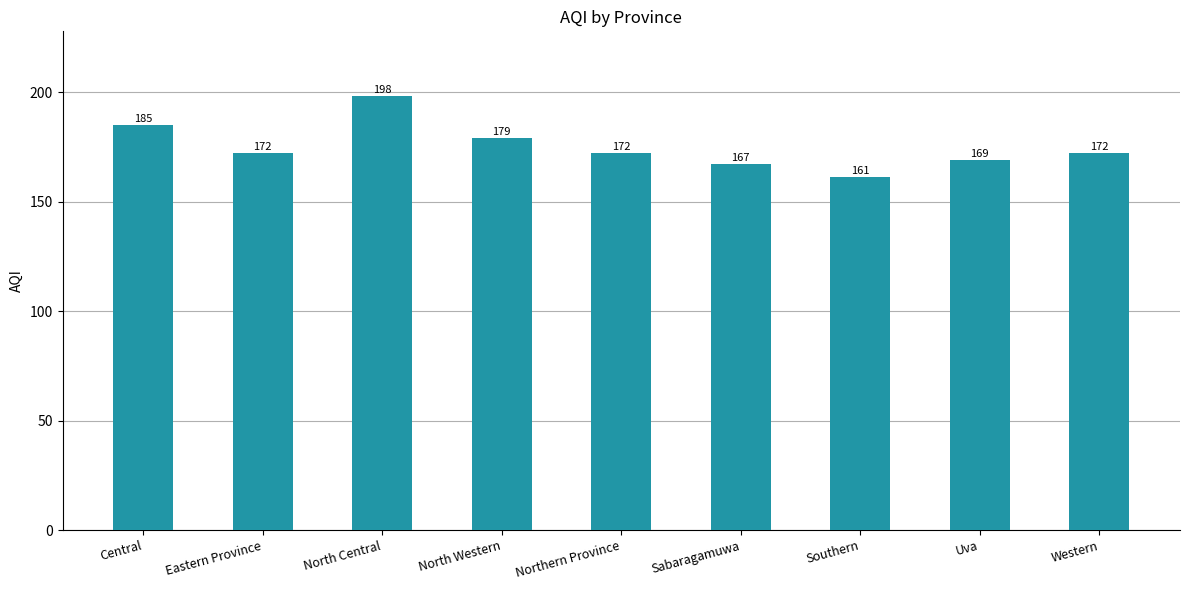

What is the change in value from Sabaragamuwa to Uva?

+2